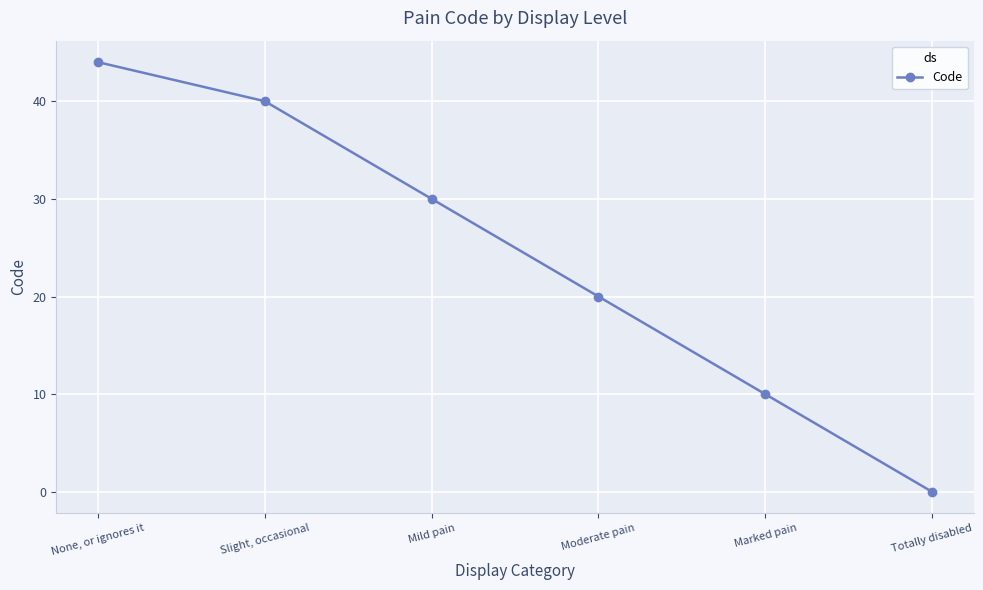

At which label is the value closest to 22?

Moderate pain